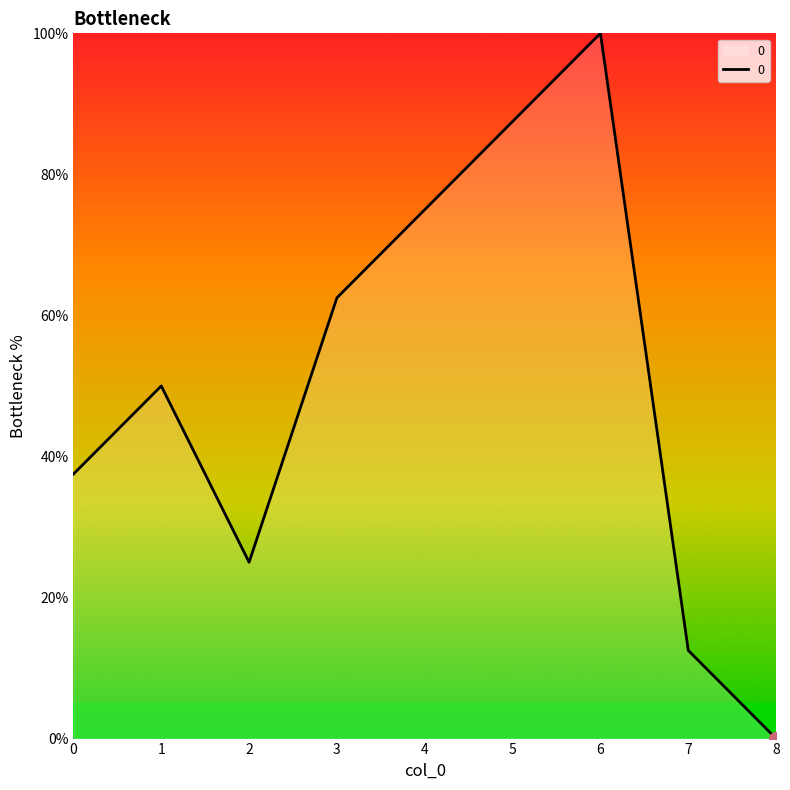

What is the change in value from 4 to 8?

-75.0